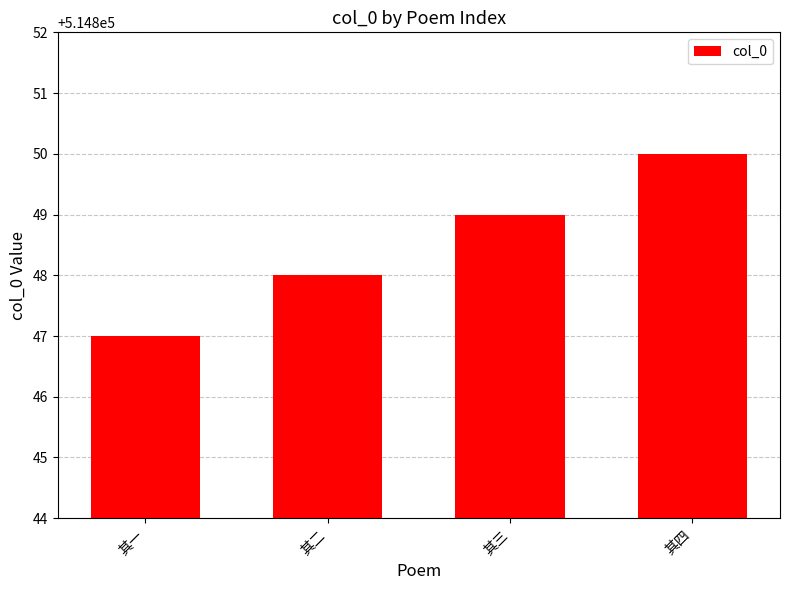

How many bars are there in total?

4